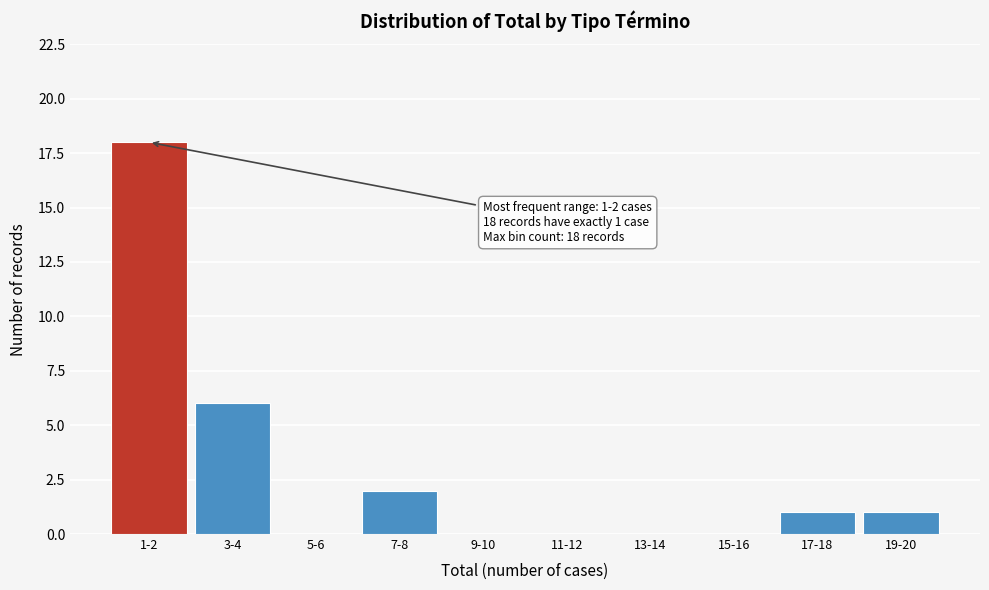

Reading left to right, extract all data points from this chart.

1-2=18	3-4=6	5-6=0	7-8=2	9-10=0	11-12=0	13-14=0	15-16=0	17-18=1	19-20=1